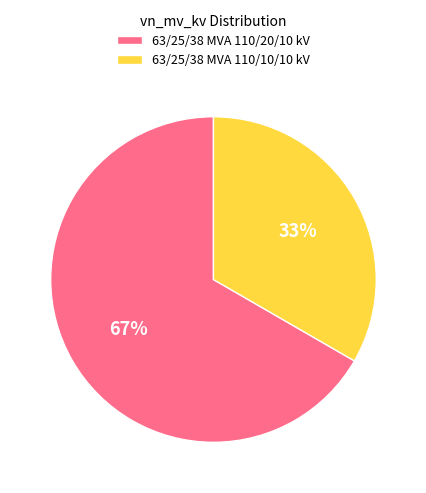

Which category has the biggest portion of the pie?

63/25/38 MVA 110/20/10 kV